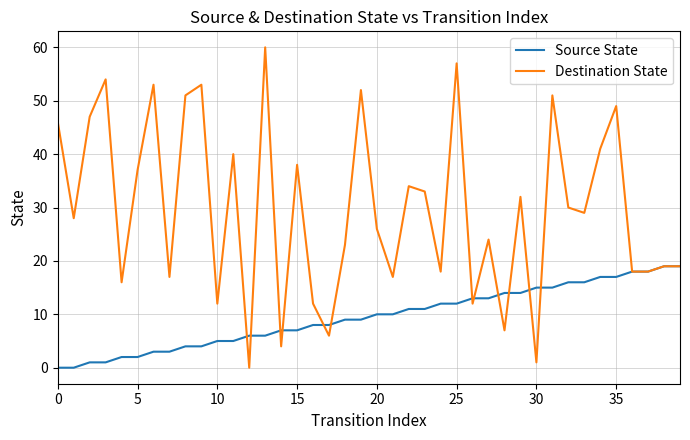

What is the maximum value shown in the chart?

60